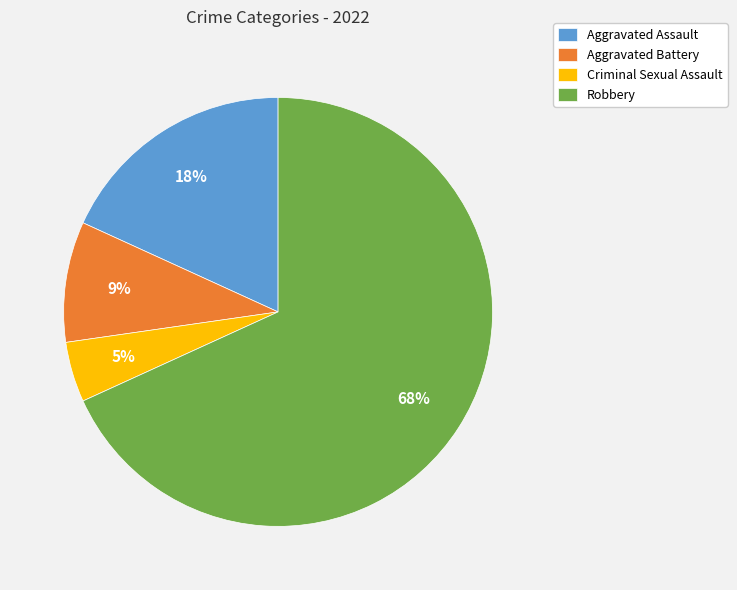

What is the largest slice in the pie chart?

Robbery